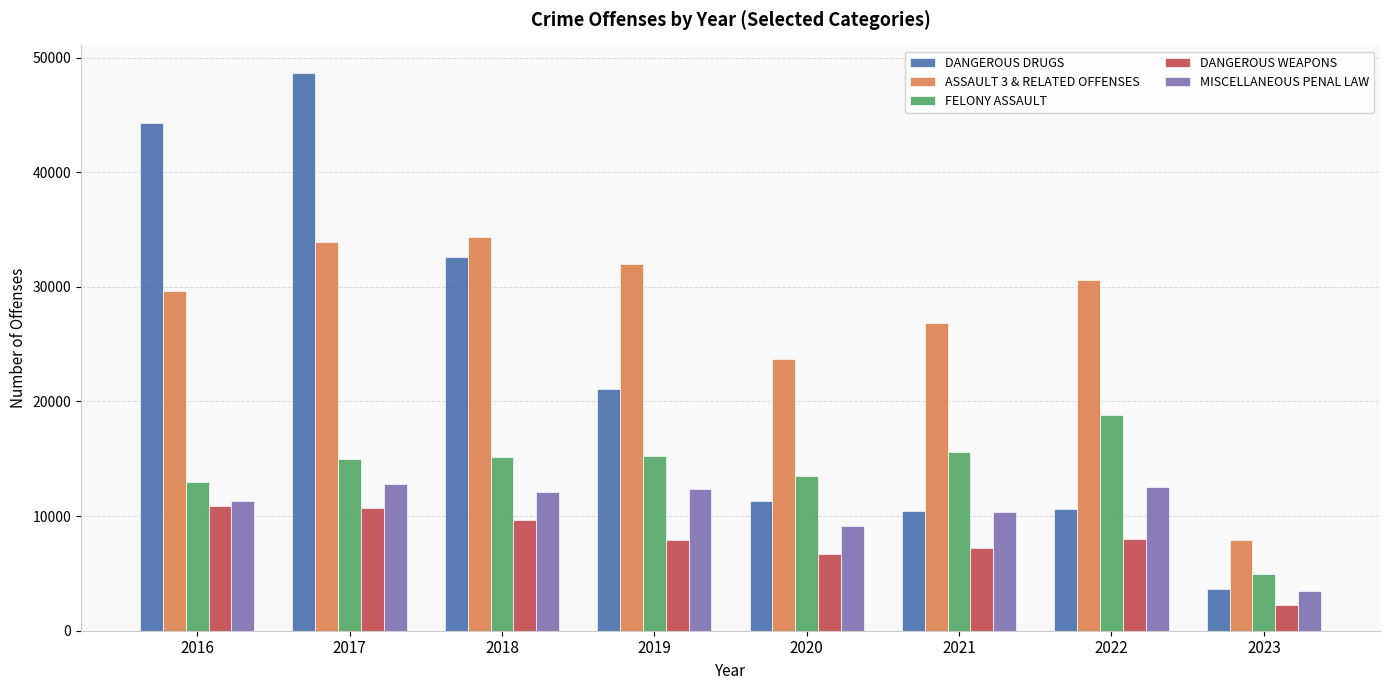

Which category has the highest value across all series?

2017